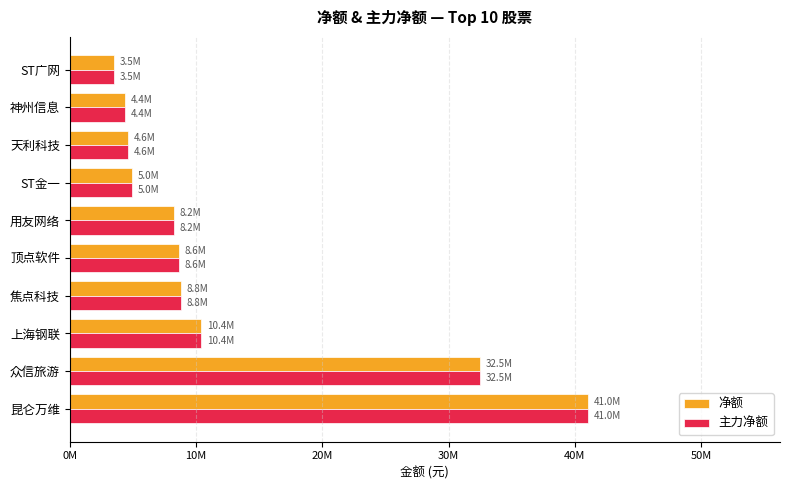

What are all the series names shown in the legend?

净额, 主力净额